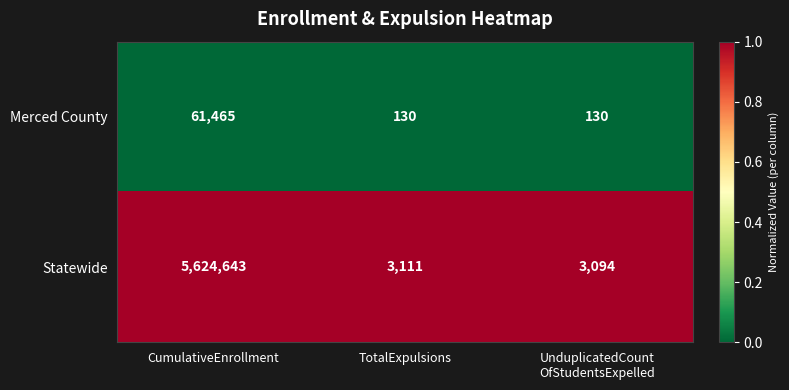

Which series has the largest total across all categories?

Statewide